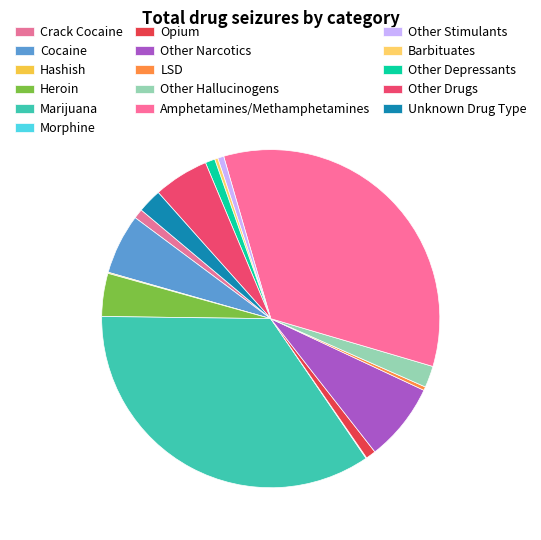

Which has a higher value, Other Stimulants or Cocaine?

Cocaine